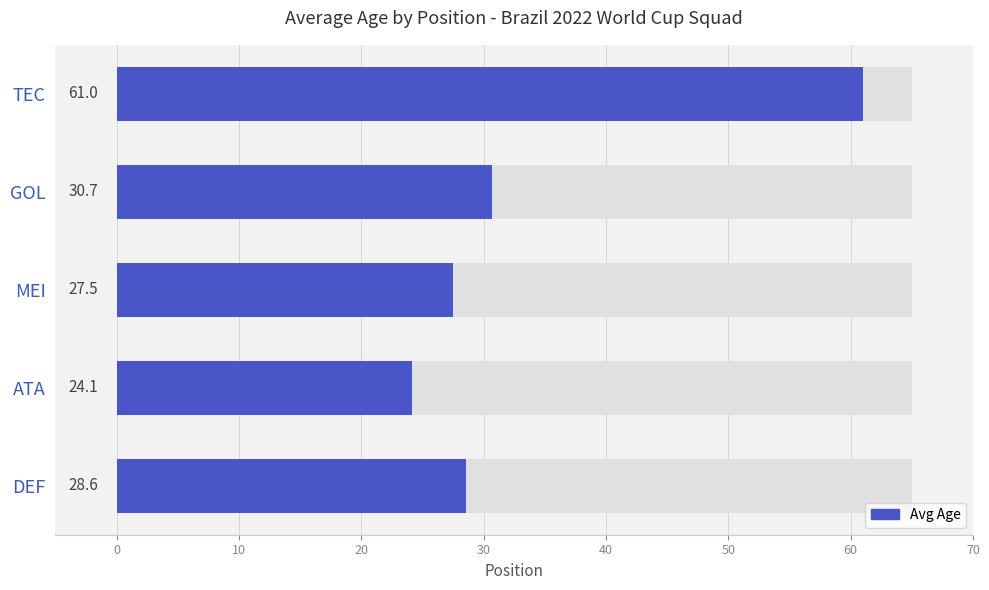

The value at ATA is 38.7. True or false?

False